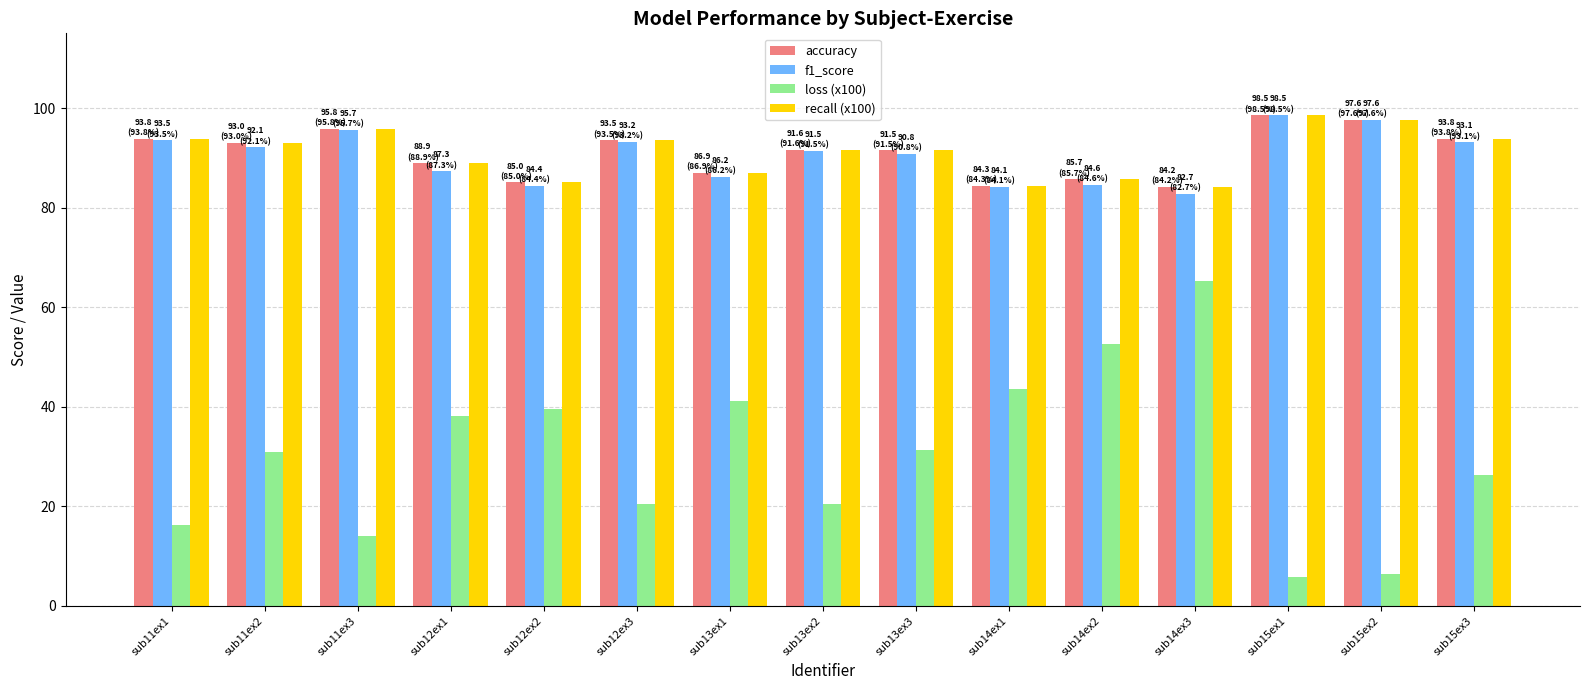

Which label corresponds to the largest value in the chart?

sub15ex1